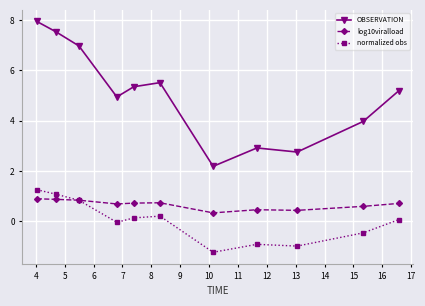

Which series has the largest total across all categories?

OBSERVATION